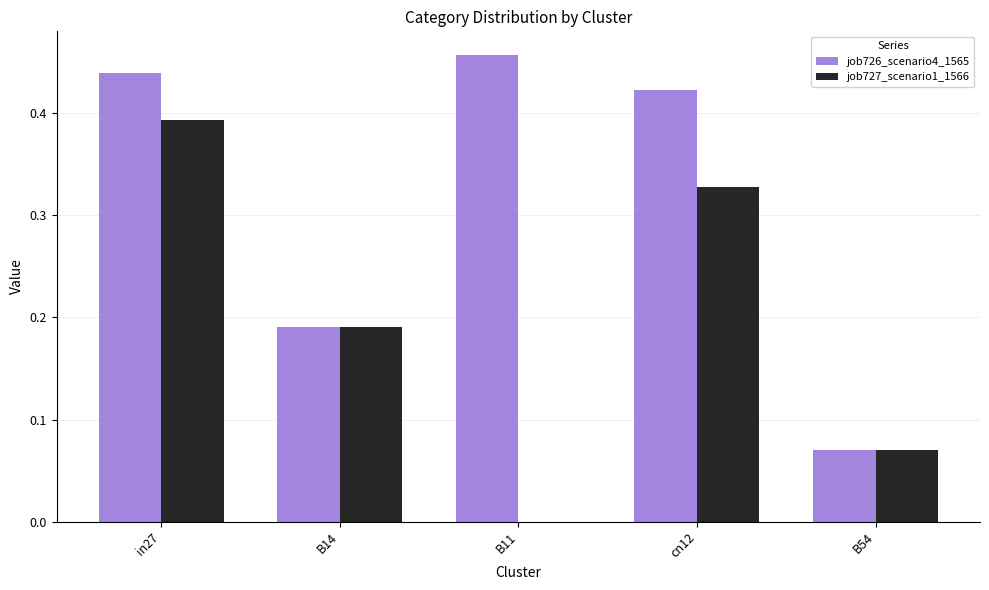

Which category has the highest value across all series?

B11